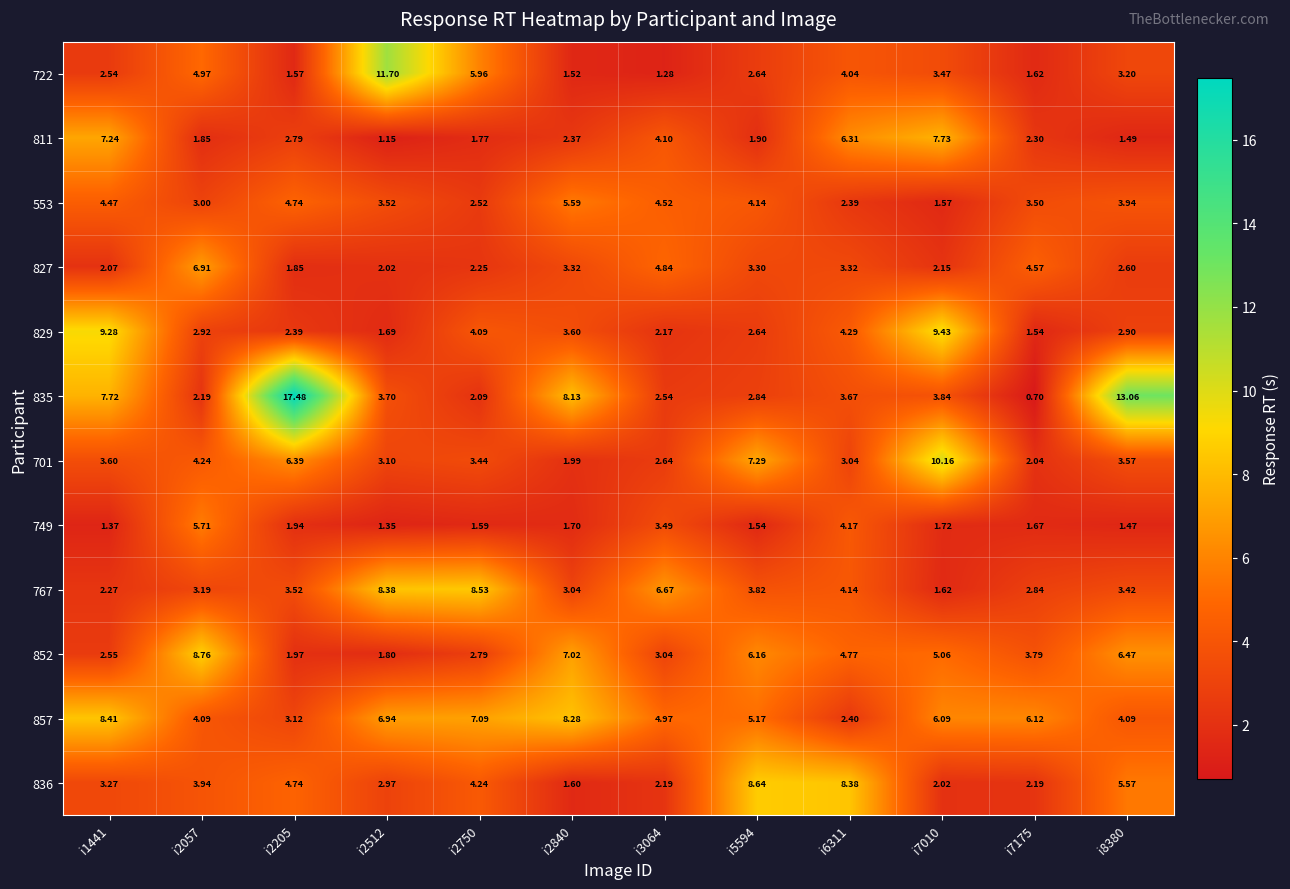

Is the value of 836 at i6311 greater than the value of 749 at i6311?

Yes